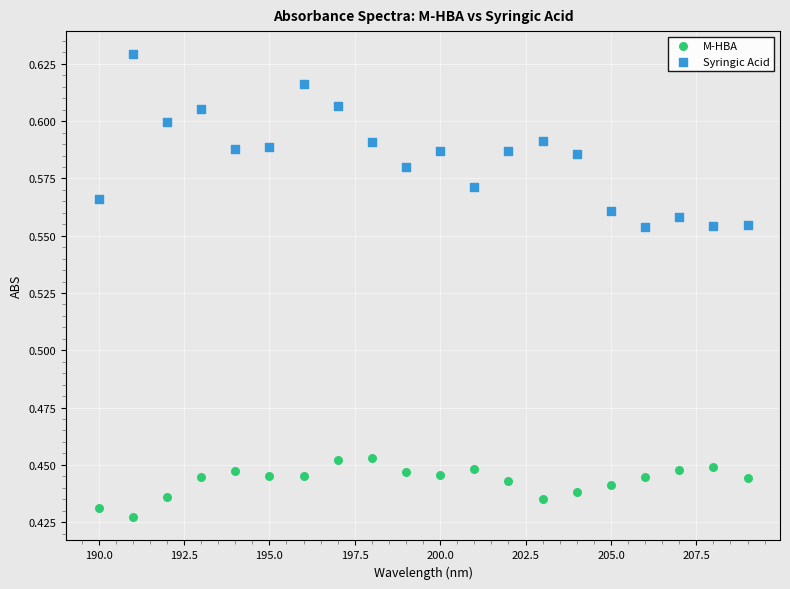

Which series contains the highest Y value?

Syringic Acid